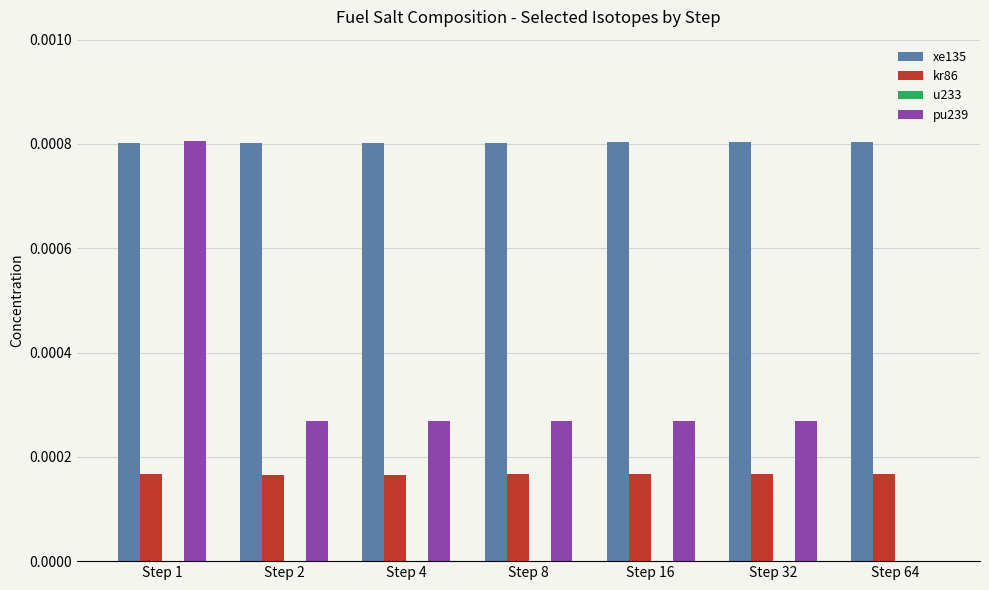

Which category has the highest value in the pu239 series?

Step 1